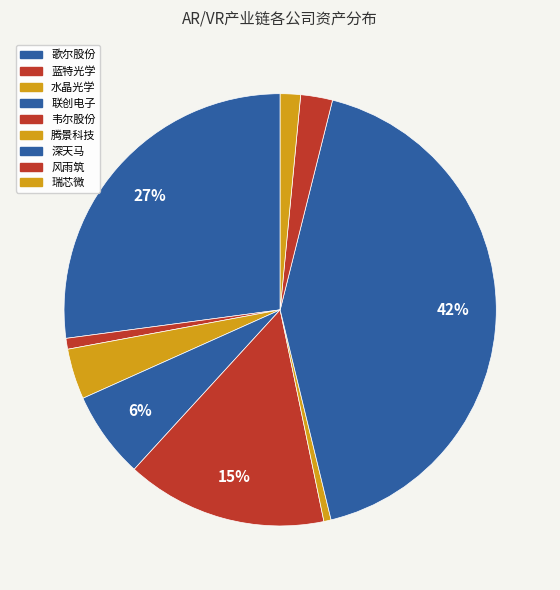

How many segments does this pie chart have?

9